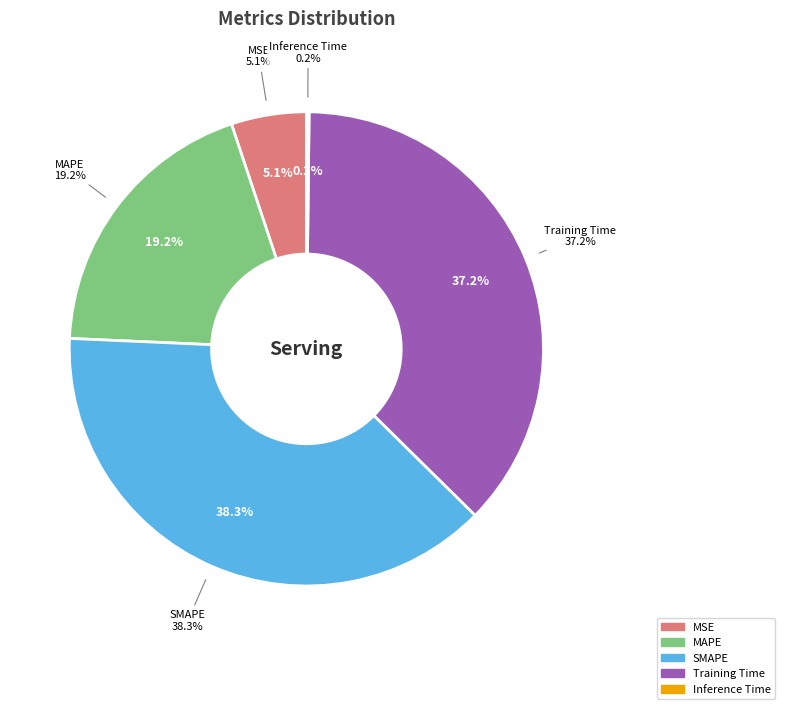

Between MAPE and Inference Time, which is larger?

MAPE